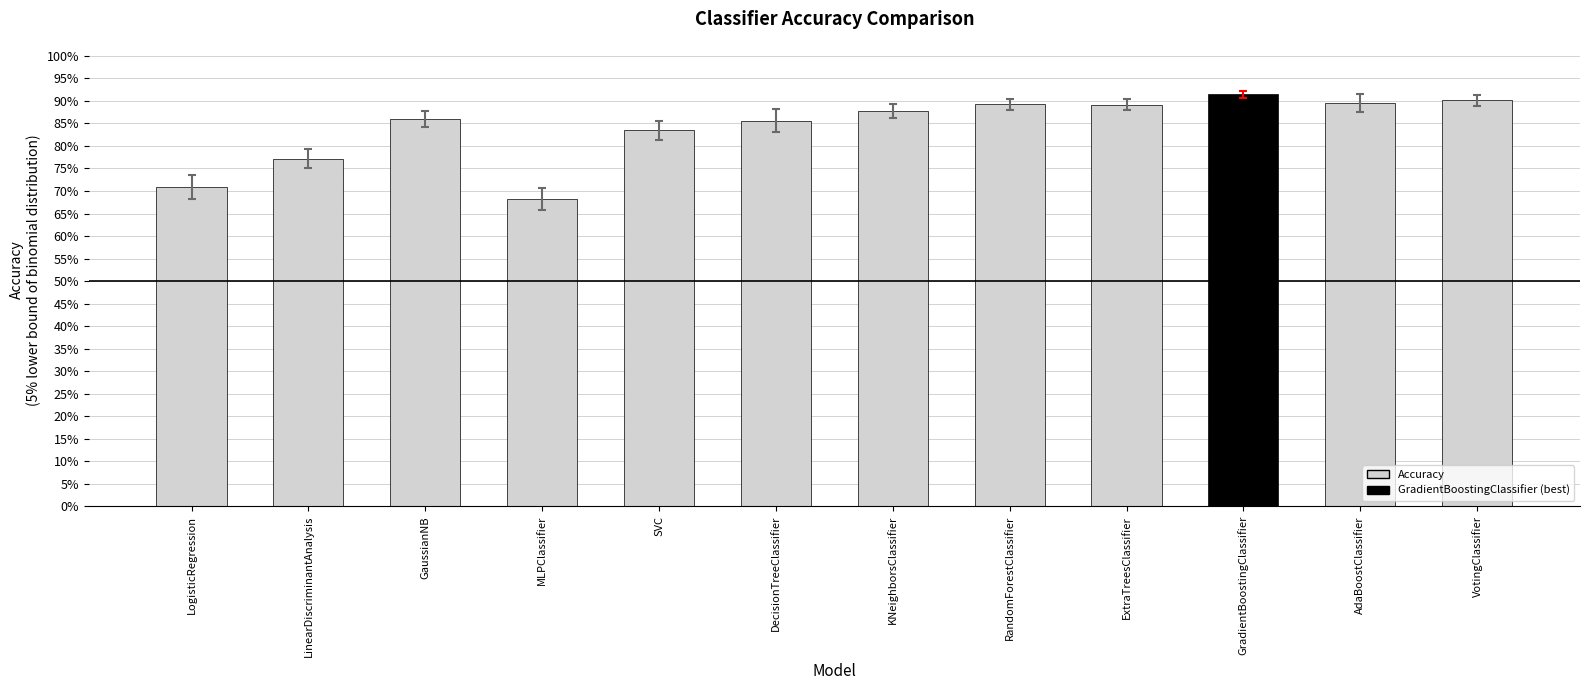

Does the chart contain any negative values?

No